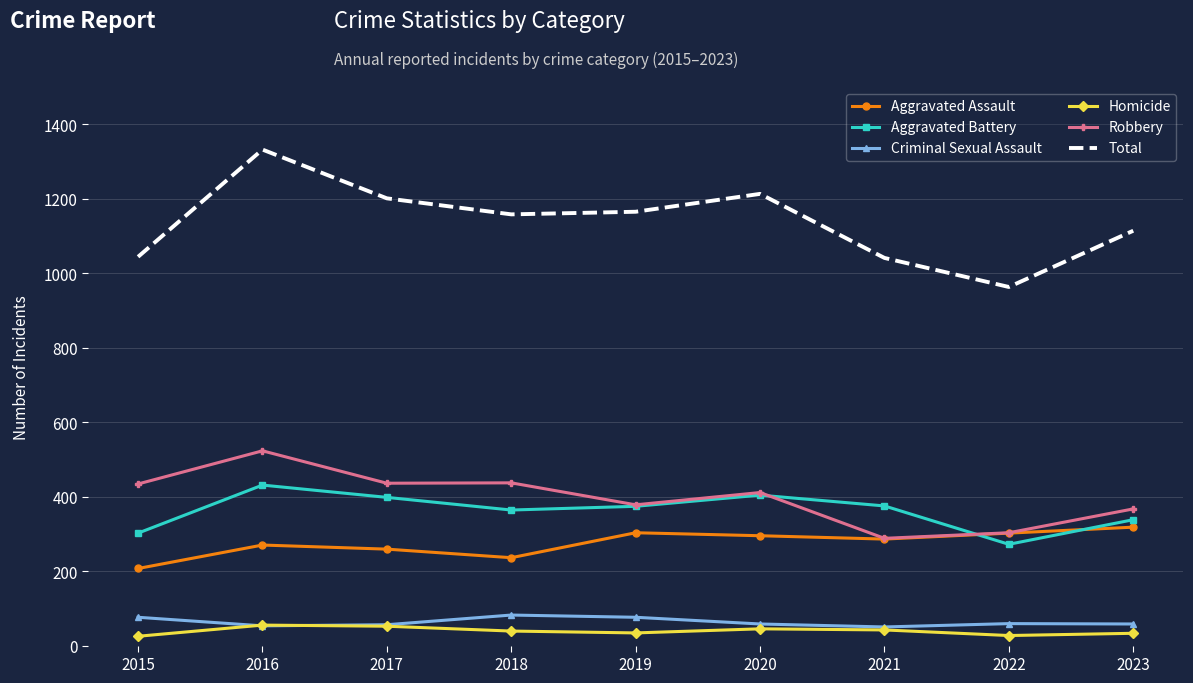

What is the difference between the Homicide values at 2016 and 2017?

3